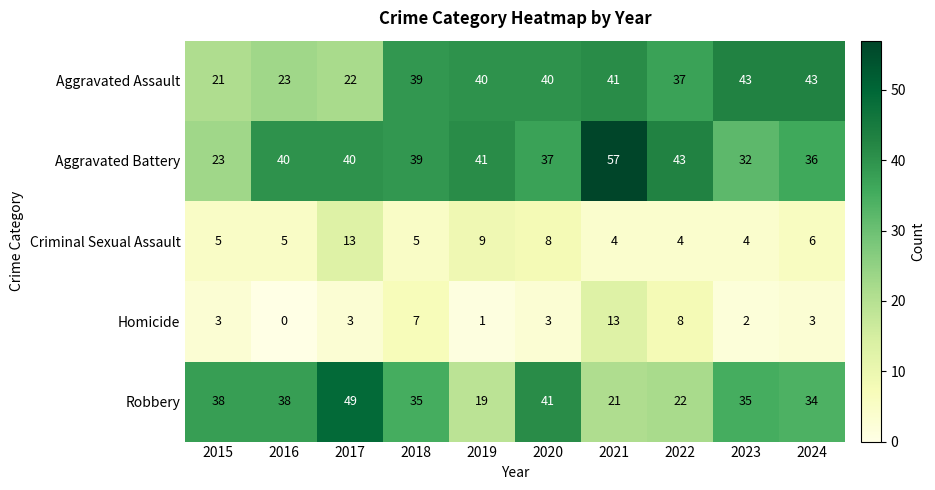

What is the difference between the highest and lowest values at 2019?

40